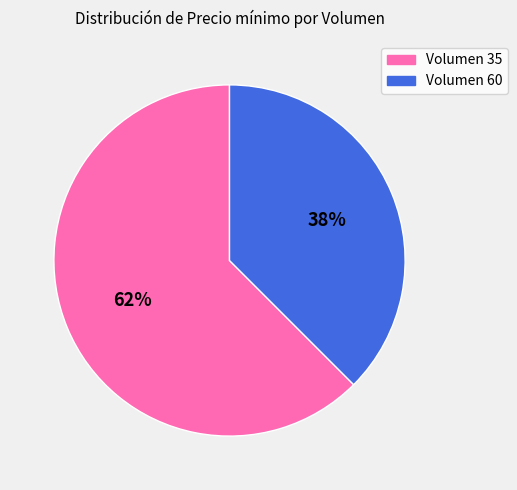

To the nearest percent, what is the average slice percentage?

50%